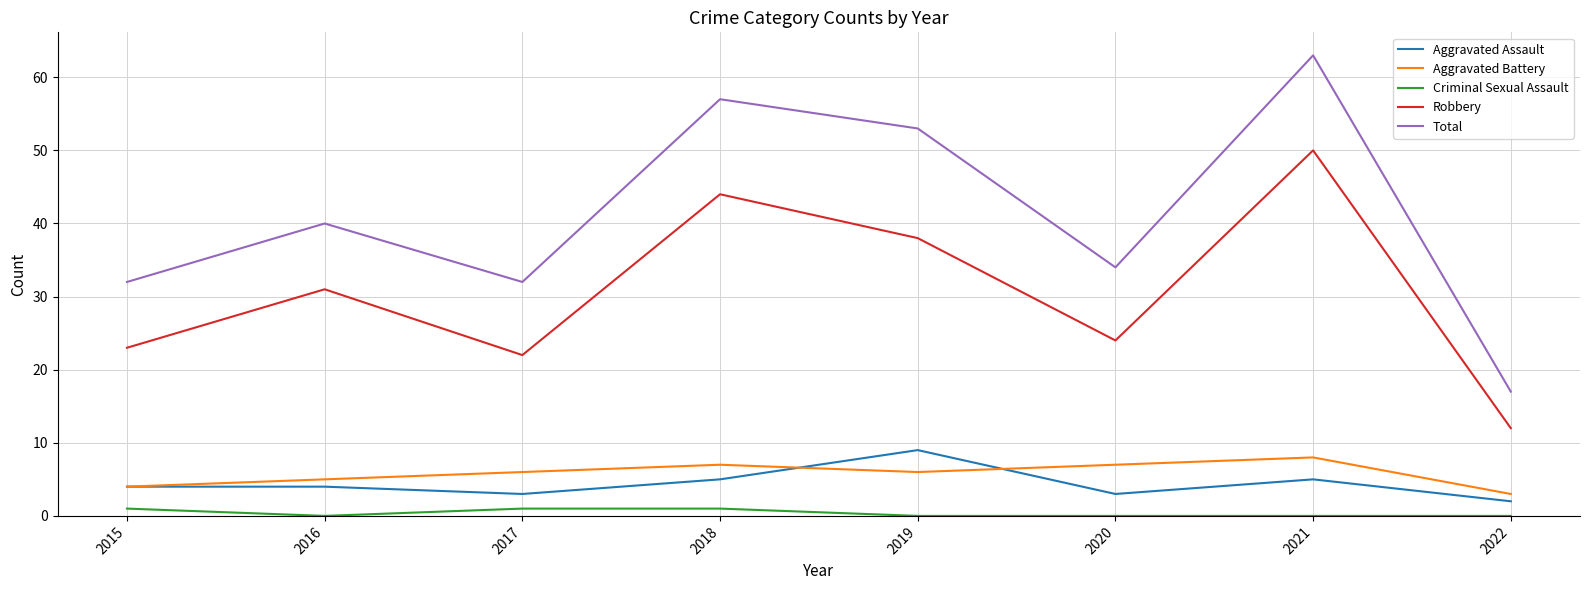

Which series changed the most between 2016 and 2019?

Total